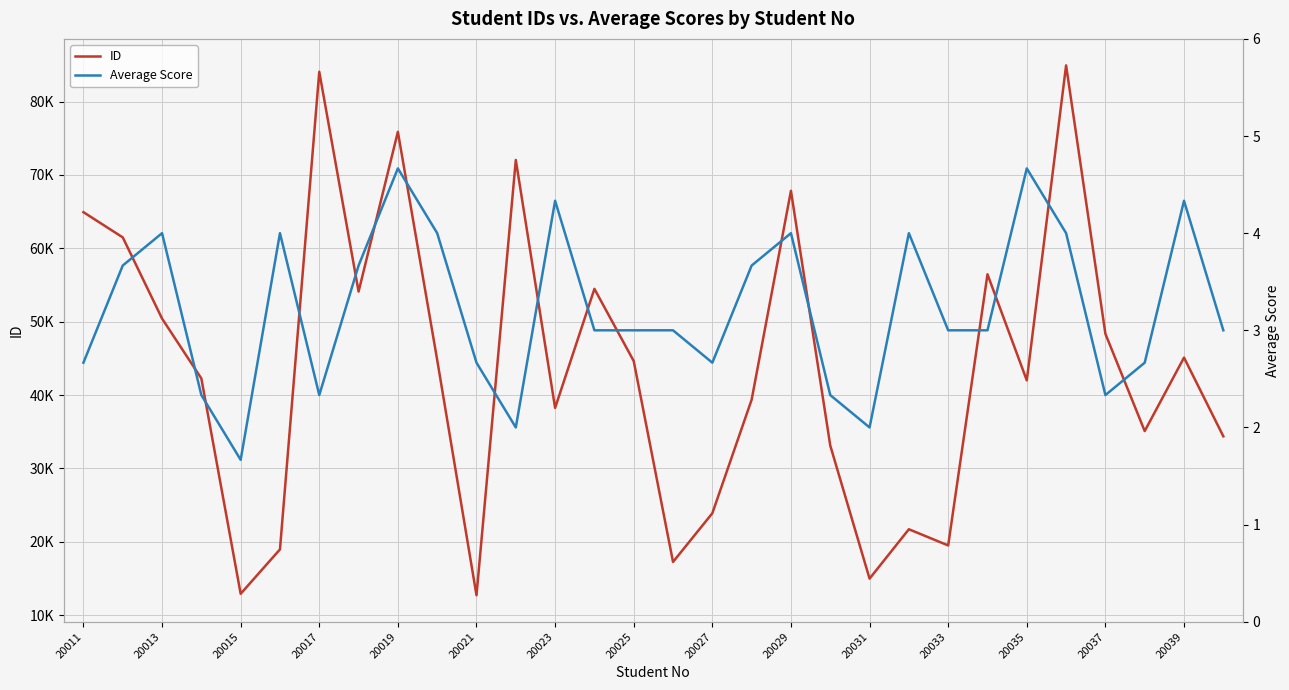

How many data points in ID are above 44642?

14